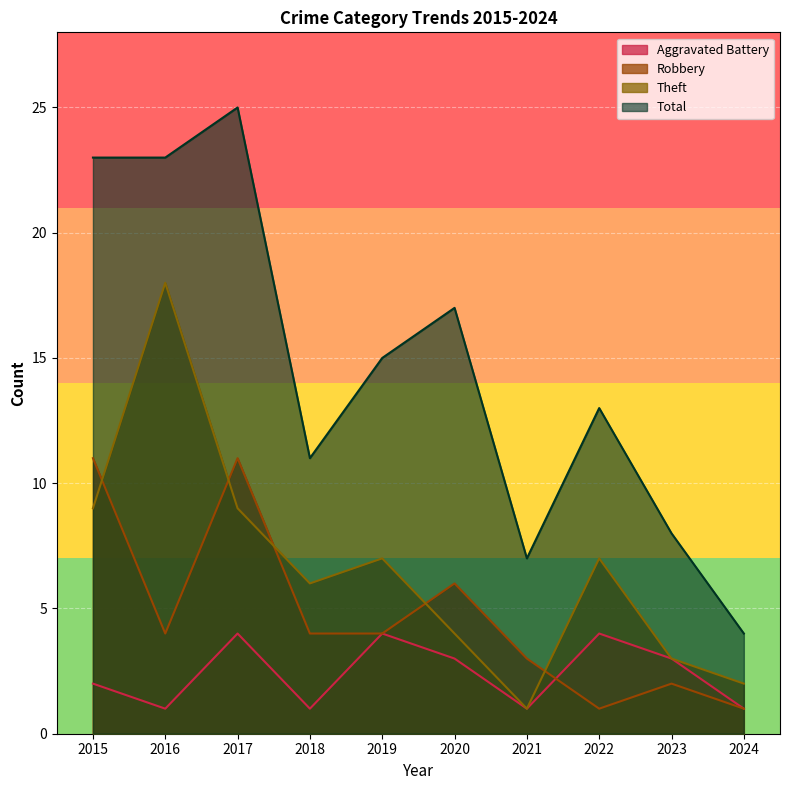

Where is the first local minimum for Aggravated Battery?

2016